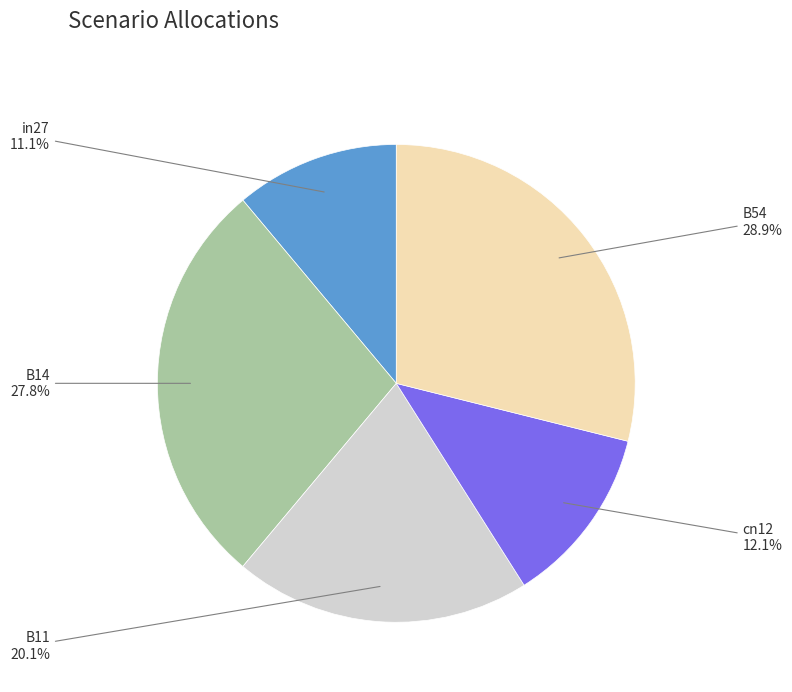

How many slices are in this pie chart?

5